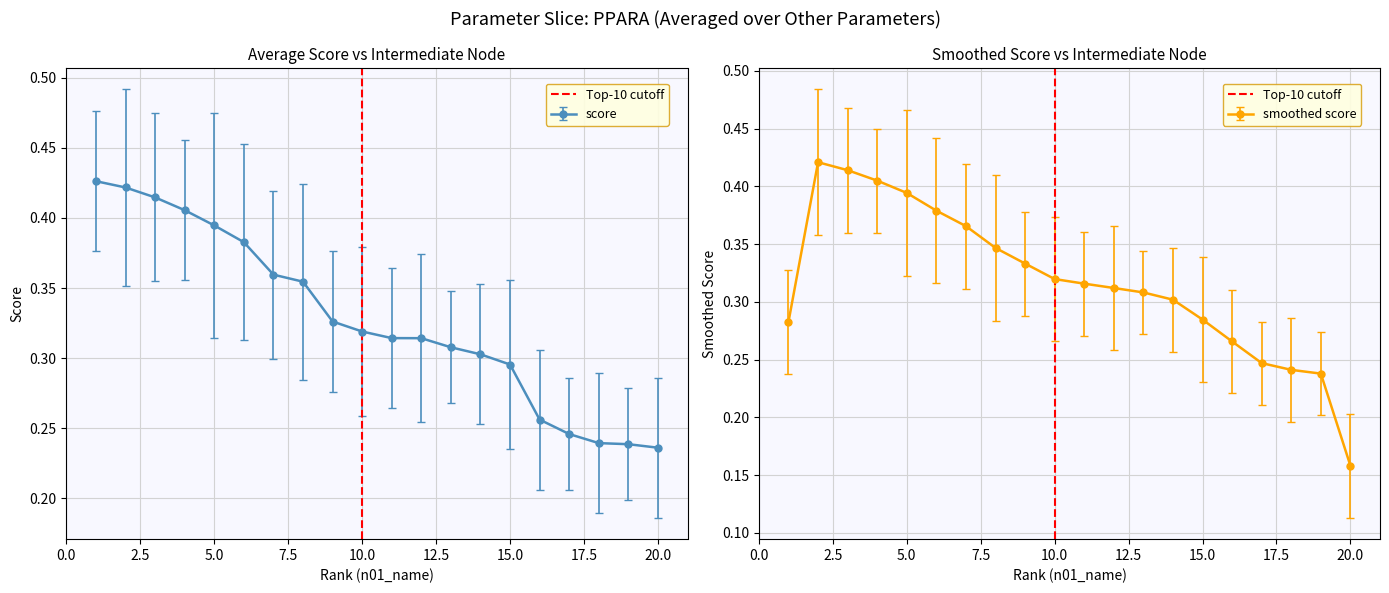

The value of smoothed score at 20.0 is 0.3. True or false?

False